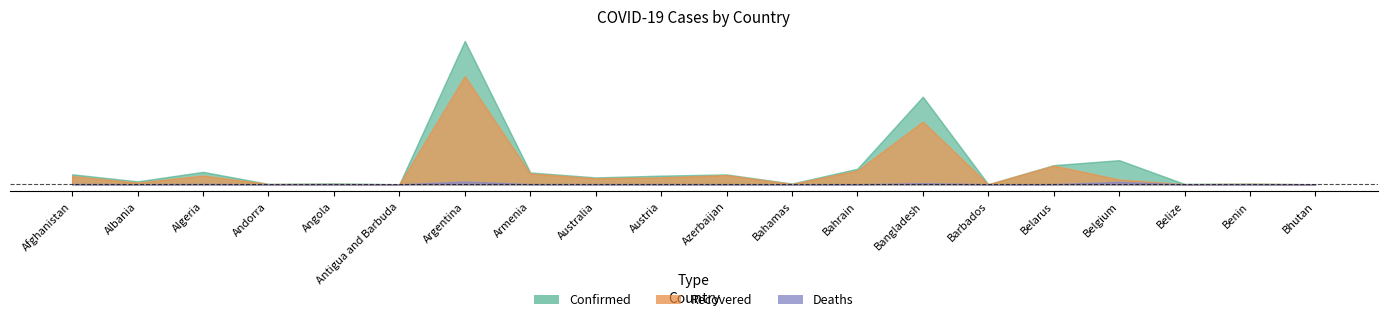

True or false: Confirmed and Deaths intersect in this chart.

False